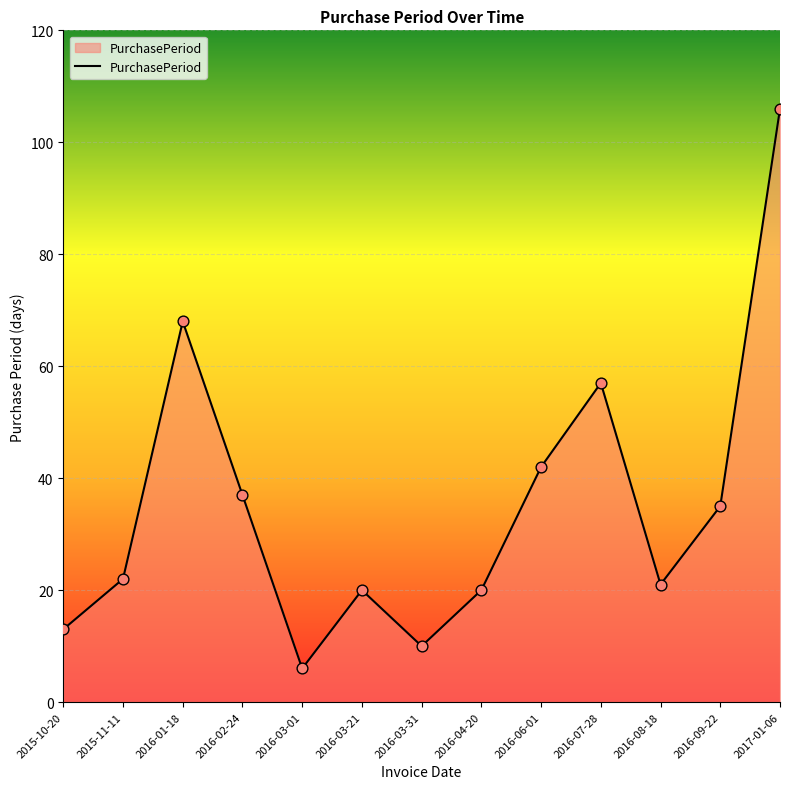

Approximately how many times larger is the value at 2017-01-06 compared to 2016-01-18?

1.6